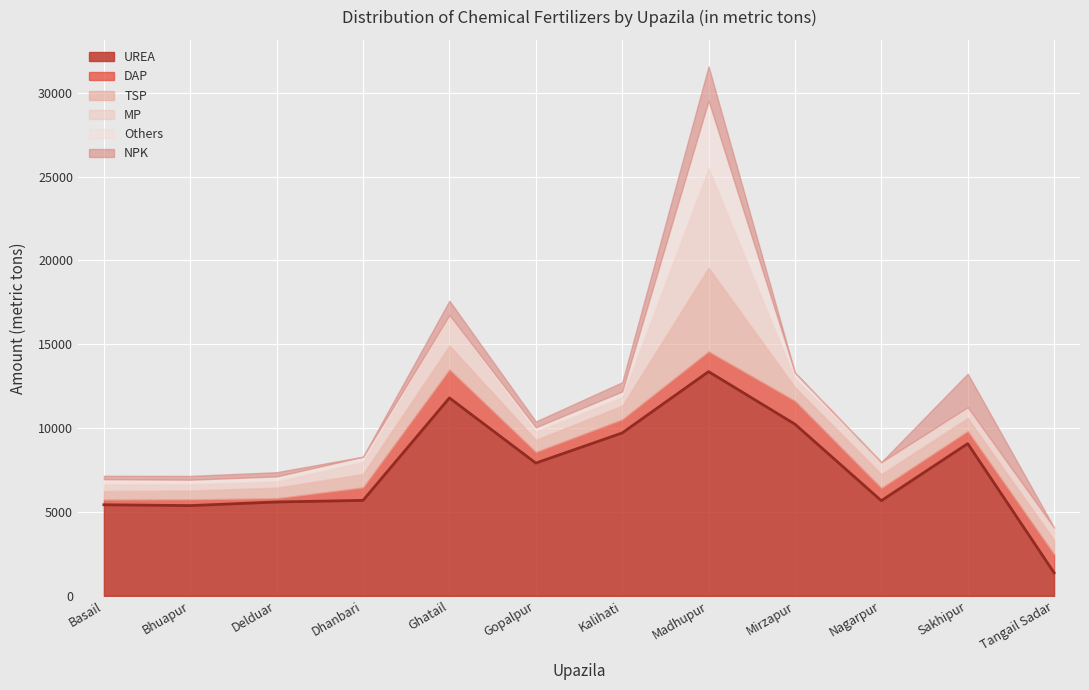

The value of MP at Basail is 405. True or false?

True